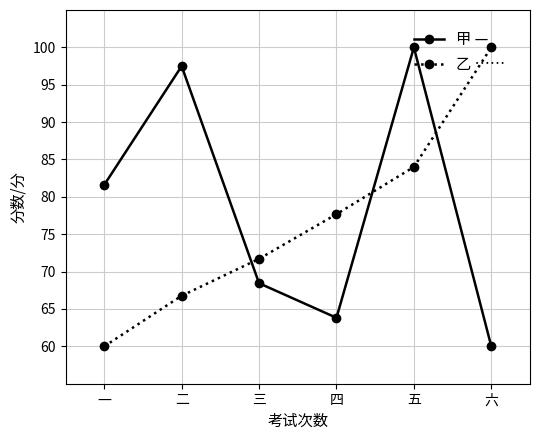

Does the chart have visible grid lines?

Yes